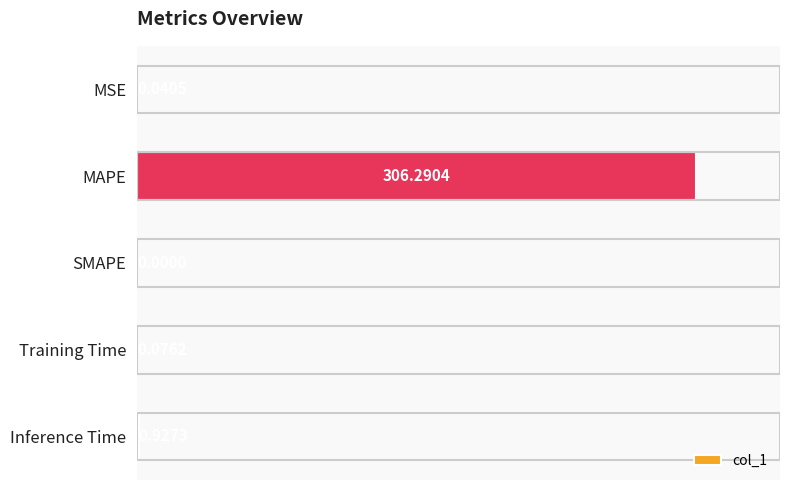

Where is the data nearest to the value 153?

Inference Time